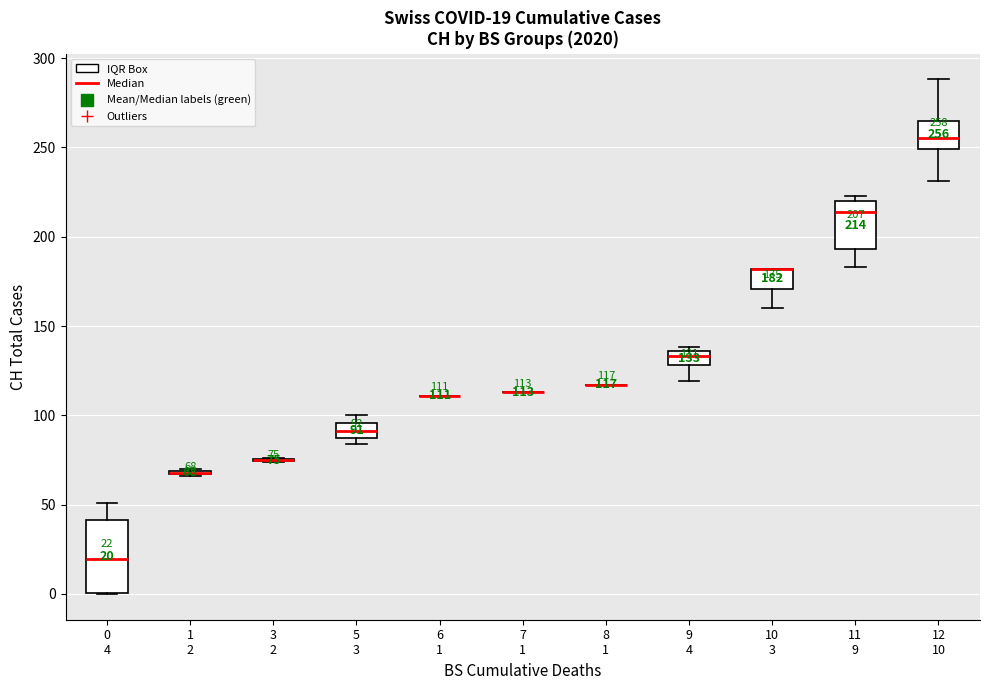

Comparing the boxes themselves (not the whiskers), which one is the tallest?

0 4